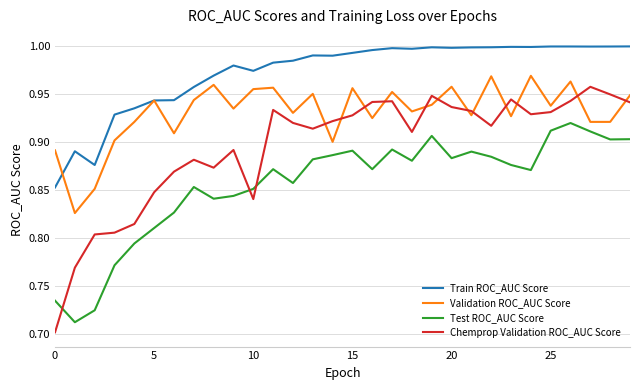

Which series has the largest total across all categories?

Train ROC_AUC Score